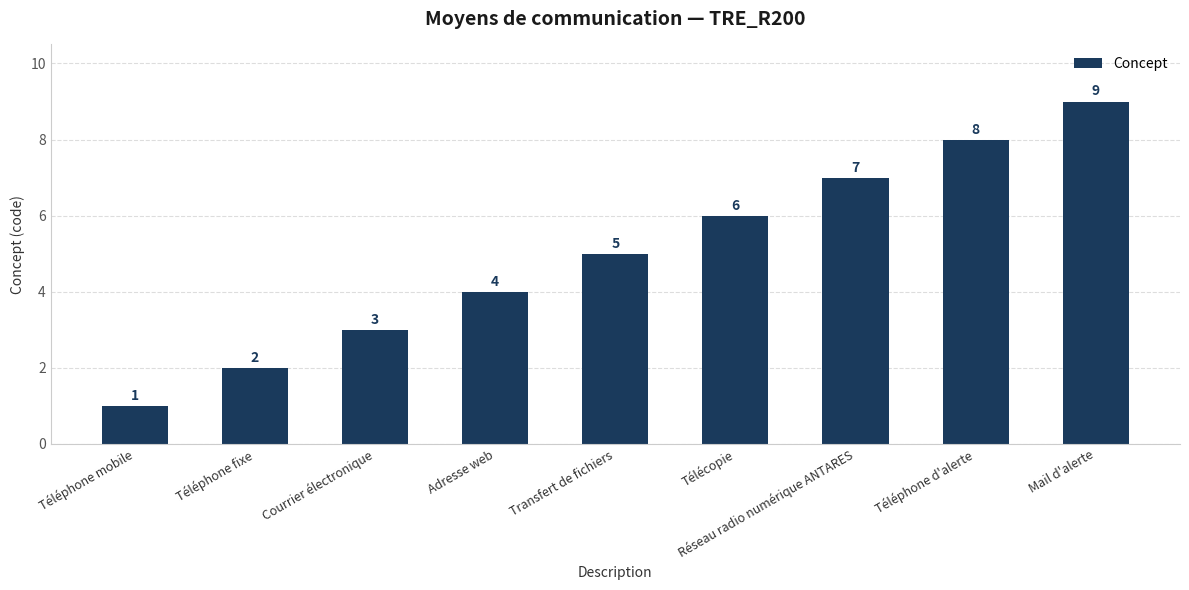

Rank the categories by value from highest to lowest.

Mail d'alerte, Téléphone d'alerte, Réseau radio numérique ANTARES, Télécopie, Transfert de fichiers, Adresse web, Courrier électronique, Téléphone fixe, Téléphone mobile